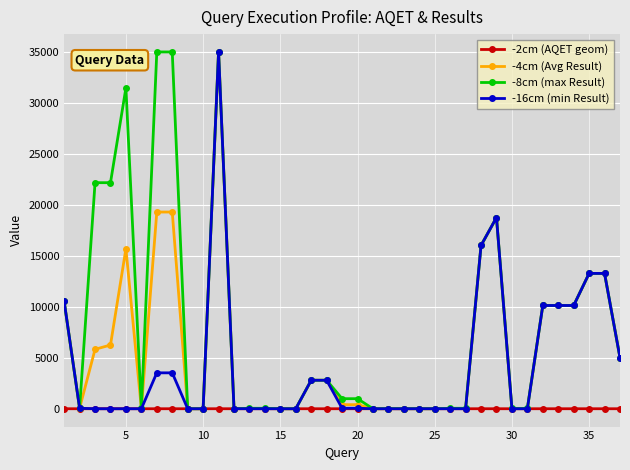

Which series has the largest total across all categories?

-8cm (max Result)